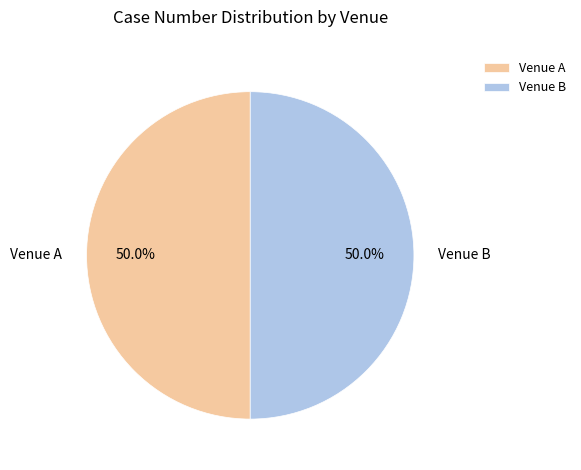

What percentage is NOT represented by Venue A?

50.0%